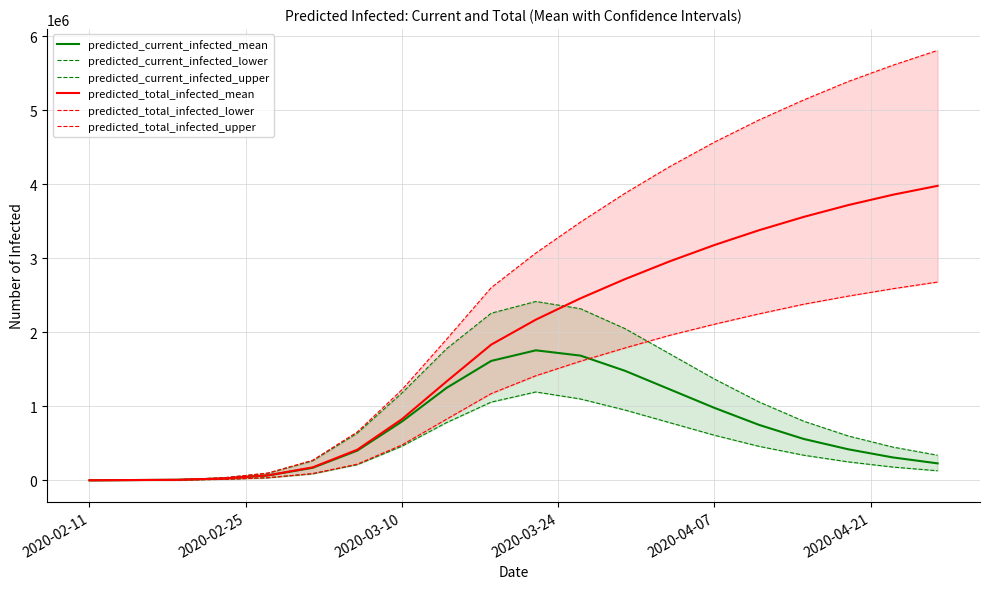

What is the sum of all predicted_total_infected_upper values?

52885629